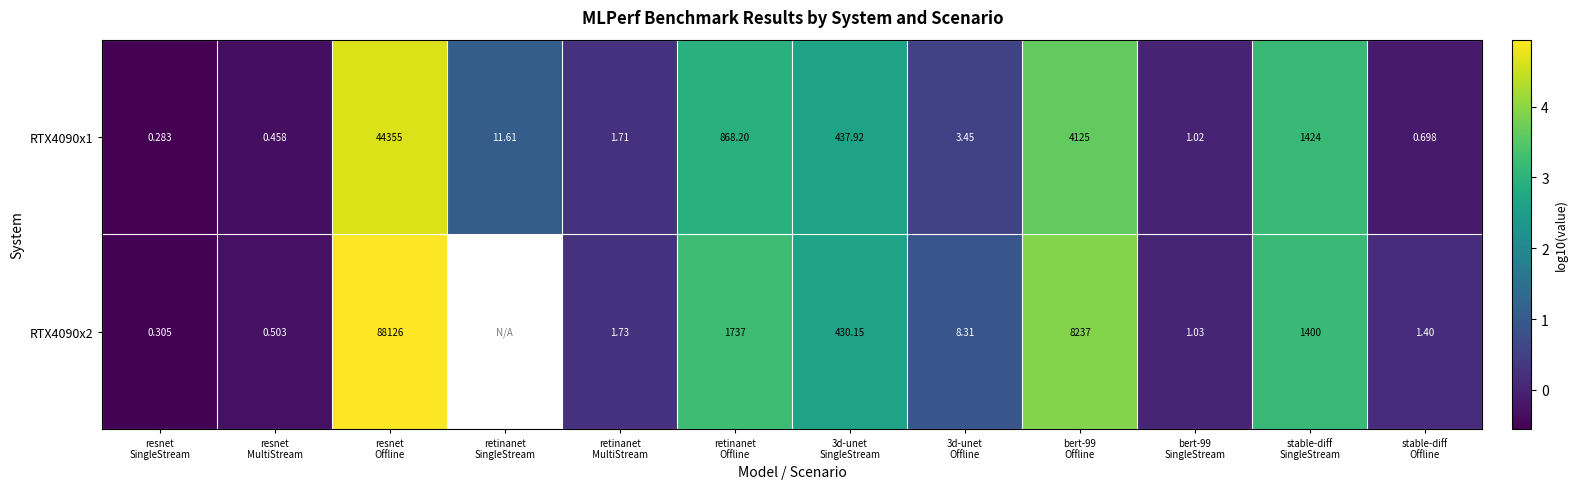

Is it true that RTX4090x1 equals 1.4 at bert-99 Offline?

False